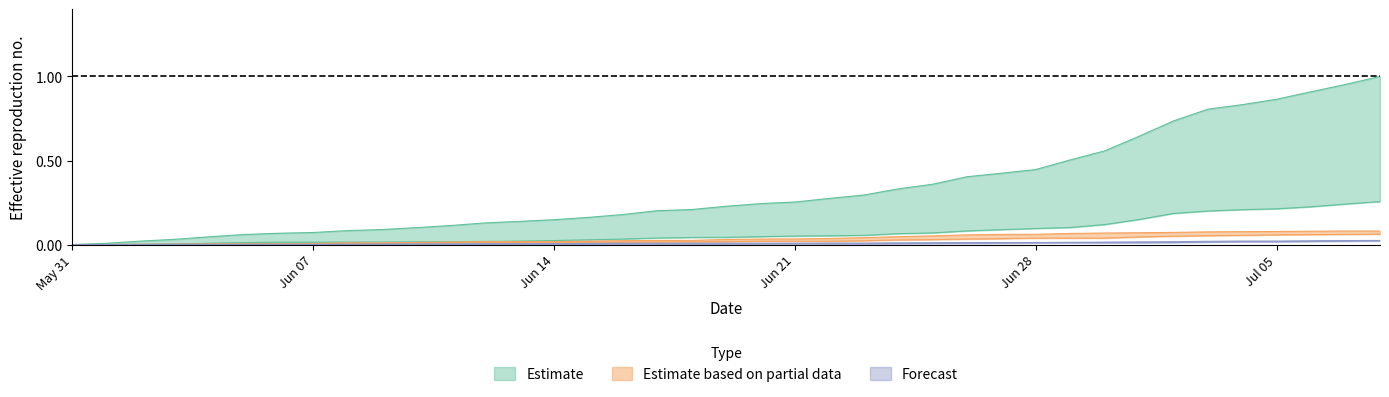

How many lines are shown in the chart?

6